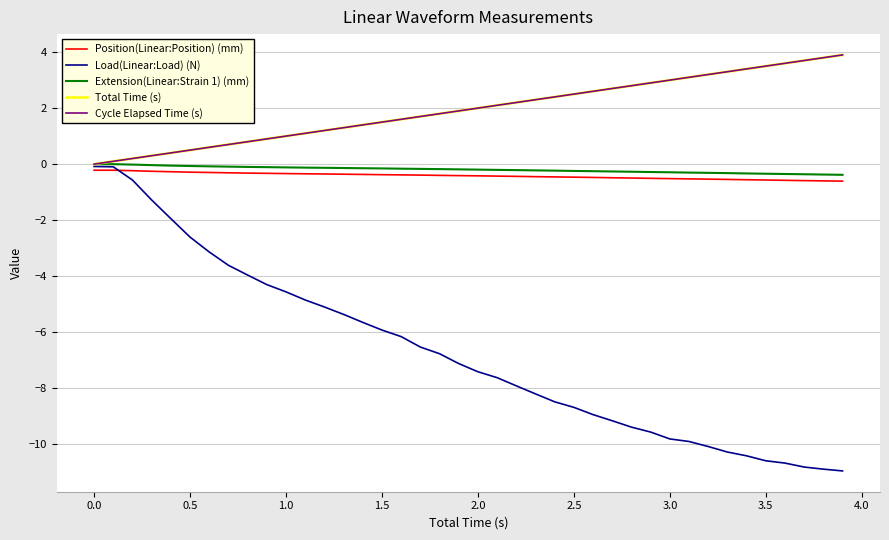

Does the chart have visible grid lines?

Yes